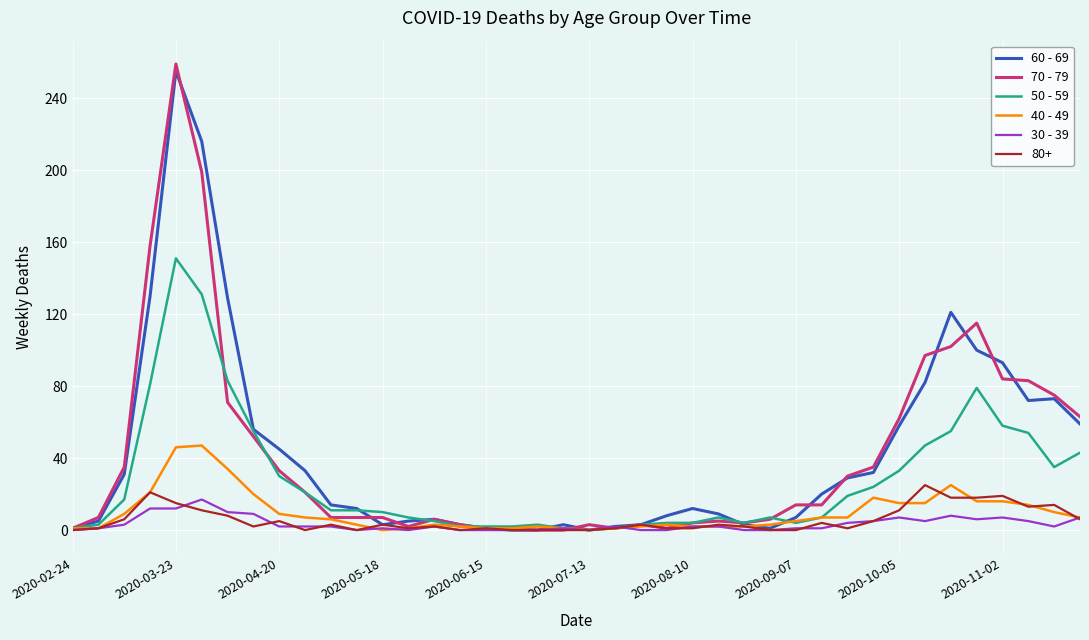

What is the greatest value displayed?

259